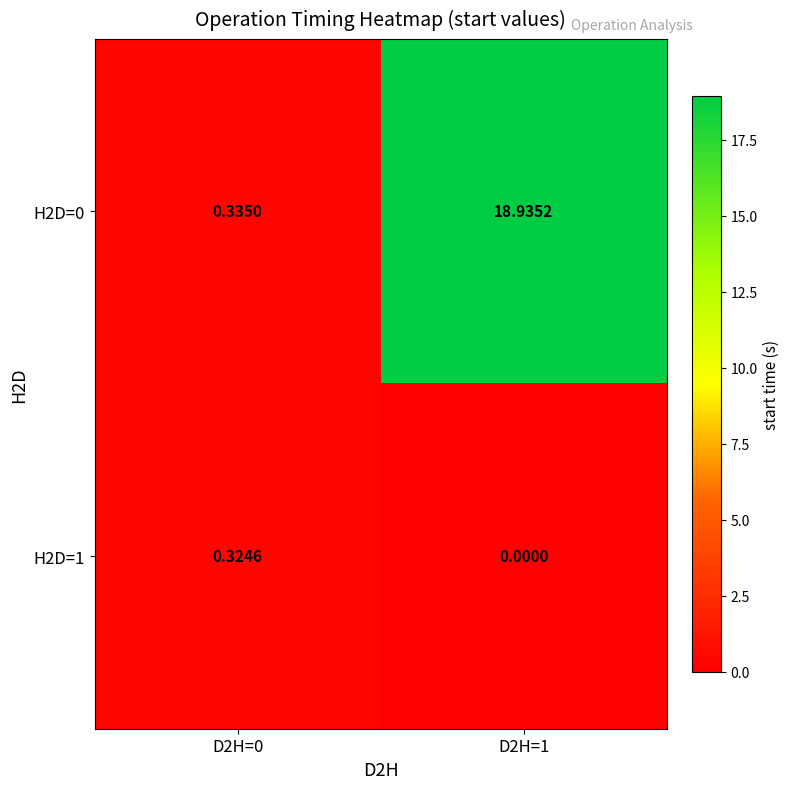

List the series in order of their peak value, lowest first.

H2D=1, H2D=0